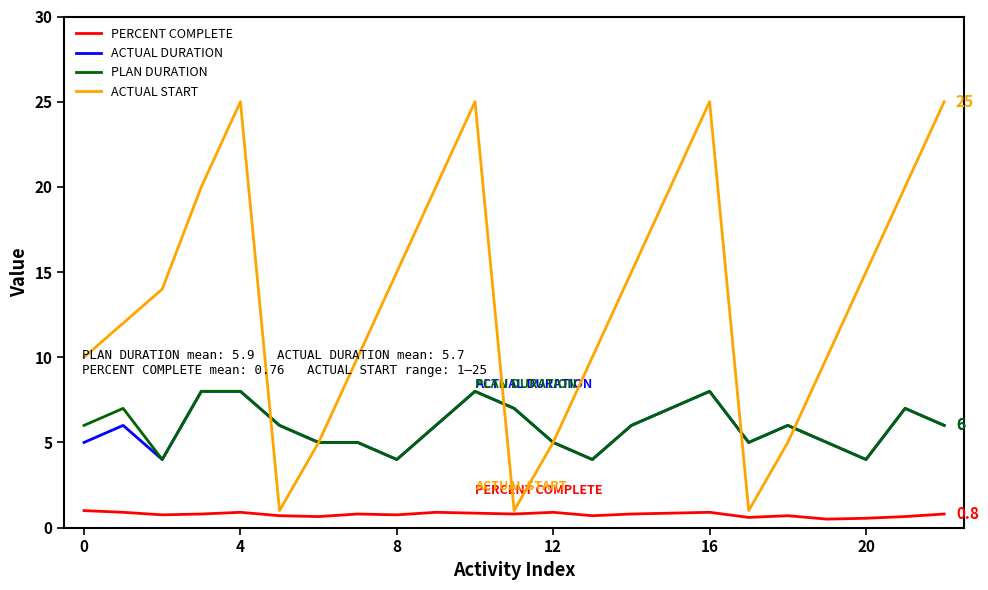

Which series has the largest total across all categories?

ACTUAL START